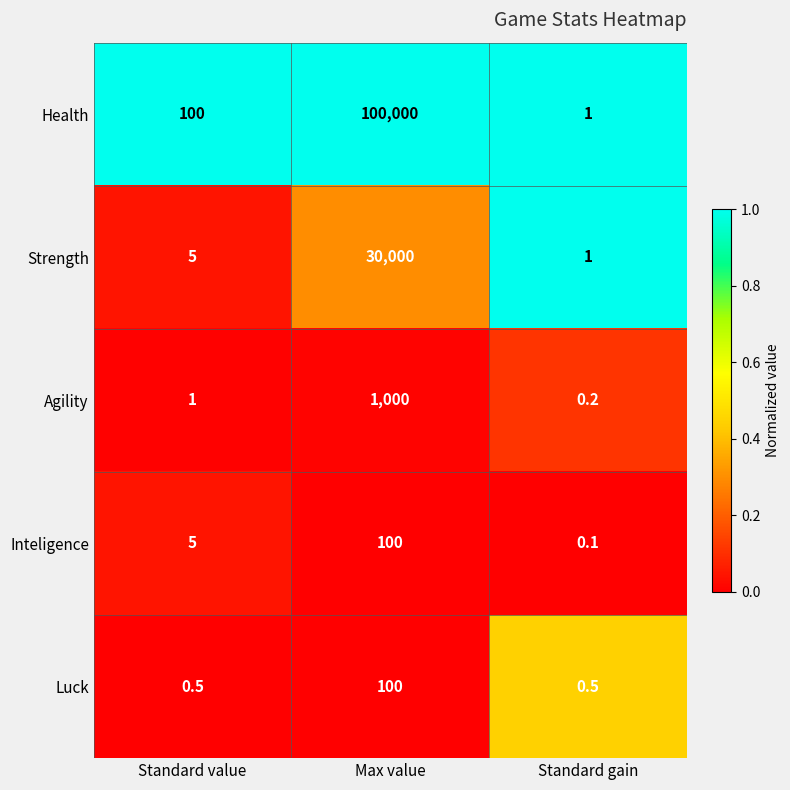

Which series has the largest range (max minus min)?

Health